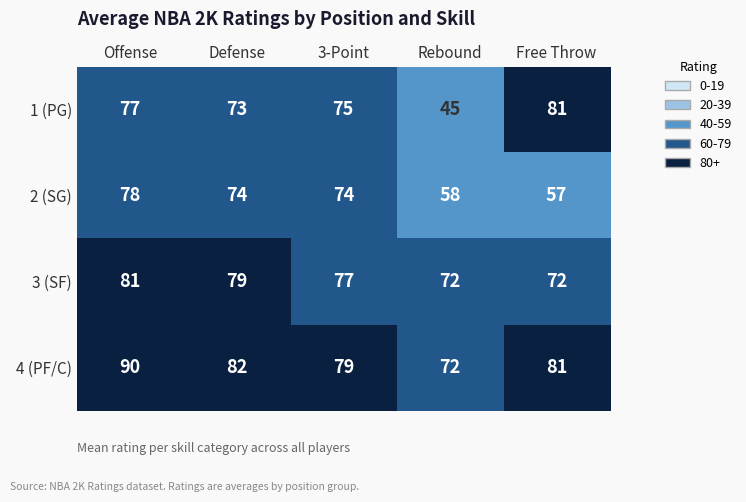

List the series in order of their overall mean, highest first.

4 (PF/C), 3 (SF), 1 (PG), 2 (SG)